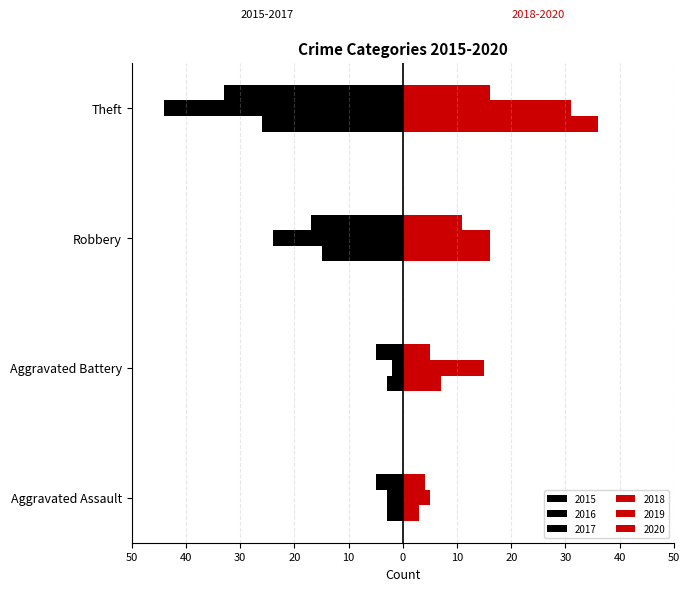

What is the label of the 4th bar from the left?

Theft